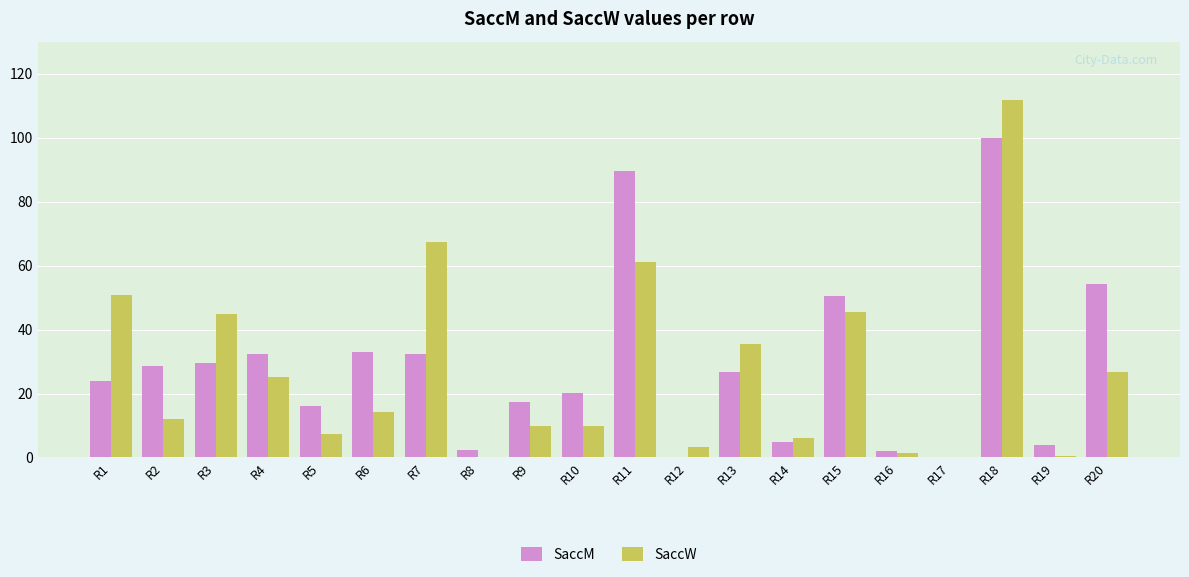

What is the sum of all SaccW values?

533.2